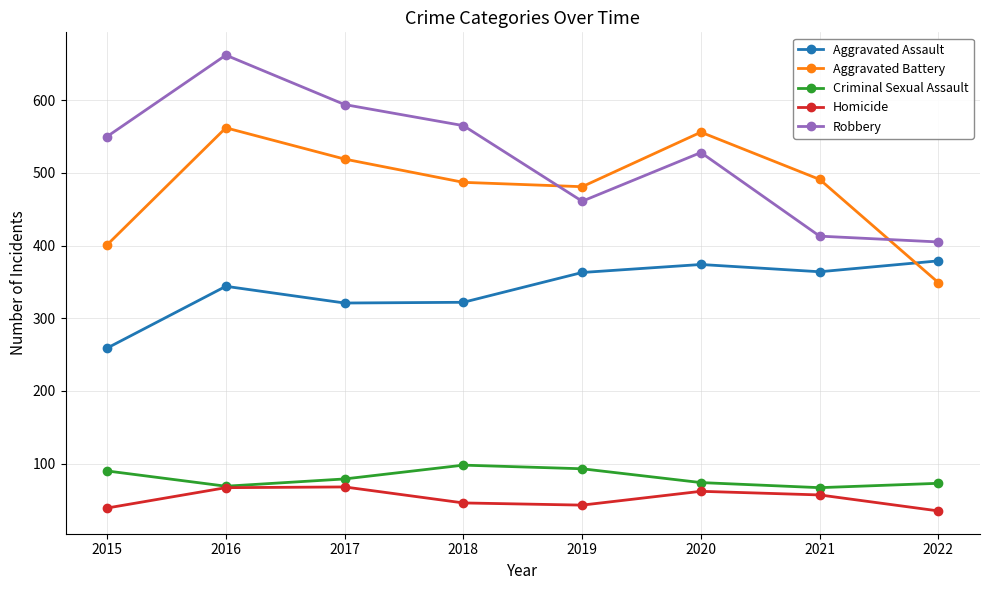

The Aggravated Battery series shows 562 at 2016. True or false?

True